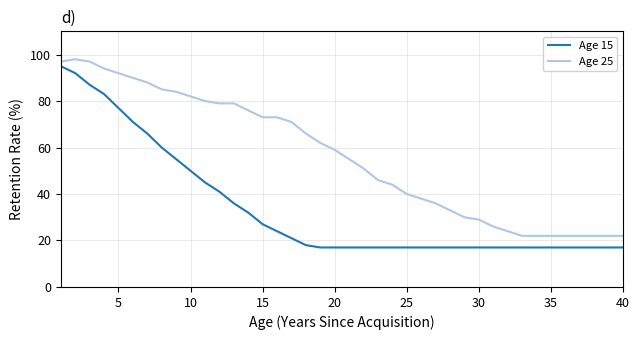

List the series in order of their overall mean, lowest first.

Age 15, Age 25